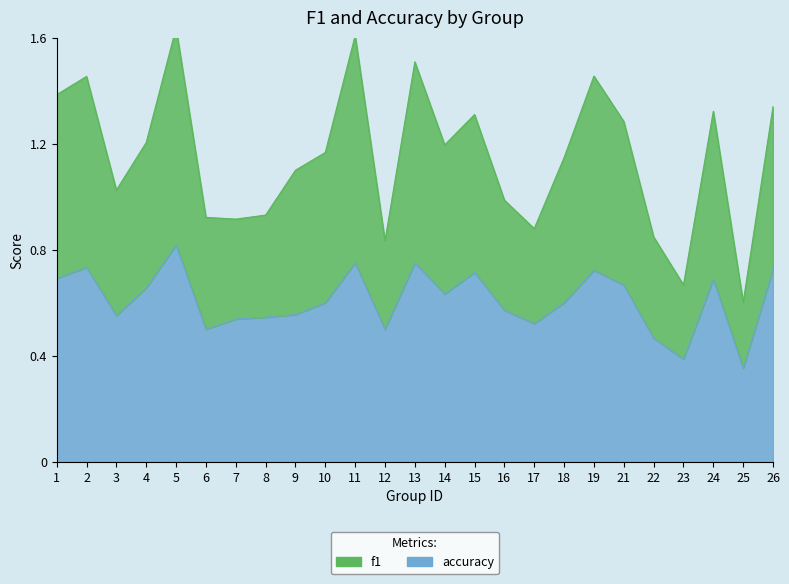

Reading left to right, list all the values displayed in this chart.

f1: 1.4	1.5	1.0	1.2	1.6	0.9	0.9	0.9	1.1	1.2	1.6	0.8	1.5	1.2	1.3	1.0	0.9	1.1	1.5	1.3	0.8	0.7	1.3	0.6	1.3
accuracy: 0.7	0.7	0.6	0.7	0.8	0.5	0.5	0.5	0.6	0.6	0.8	0.5	0.8	0.6	0.7	0.6	0.5	0.6	0.7	0.7	0.5	0.4	0.7	0.4	0.7